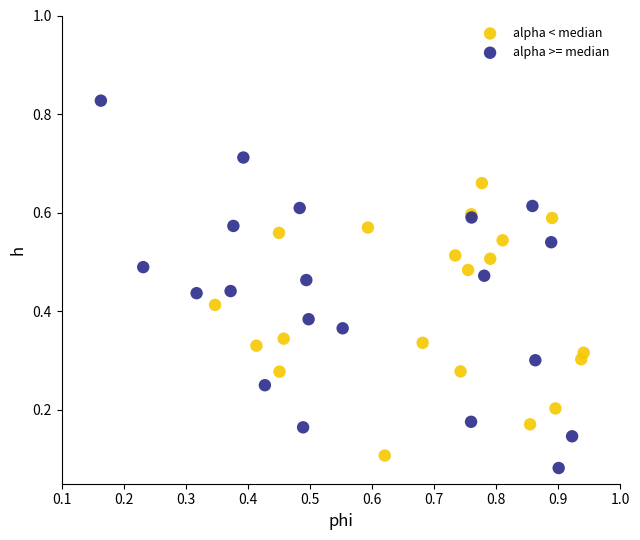

Which series reaches the minimum Y coordinate?

alpha >= median